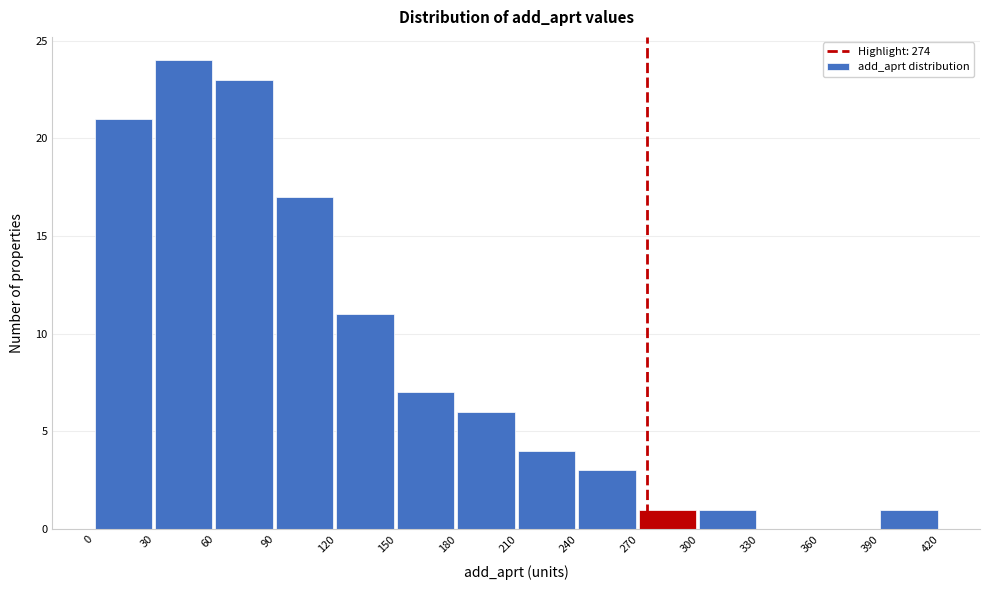

Over which range of the x-axis is the bar tallest?

30 to 60